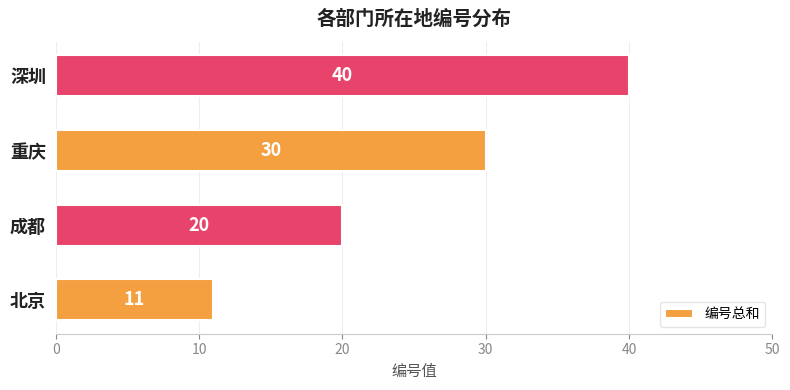

The chart shows a value of 63 at 深圳. True or false?

False